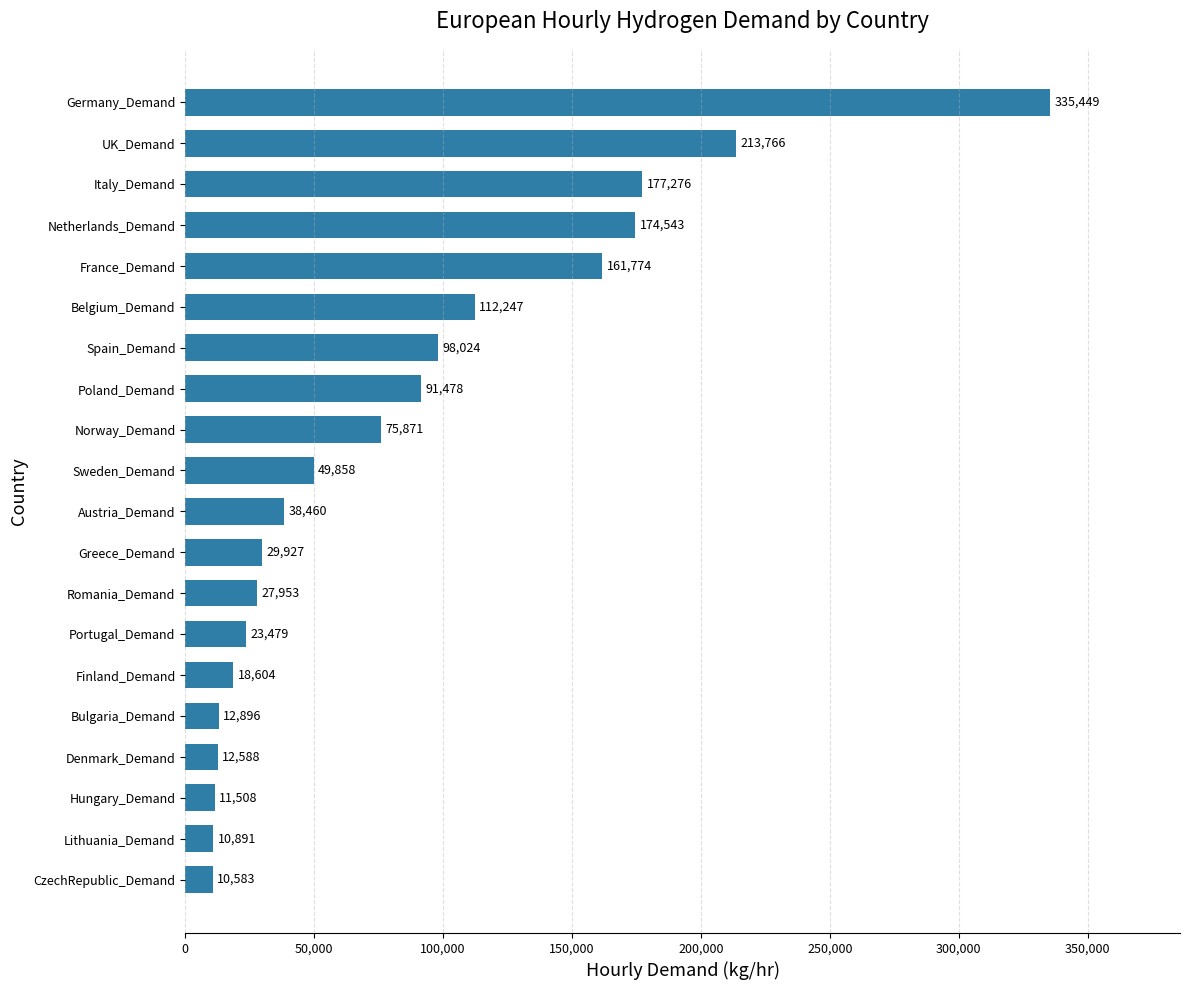

What is the sum of all values?

1687175.0